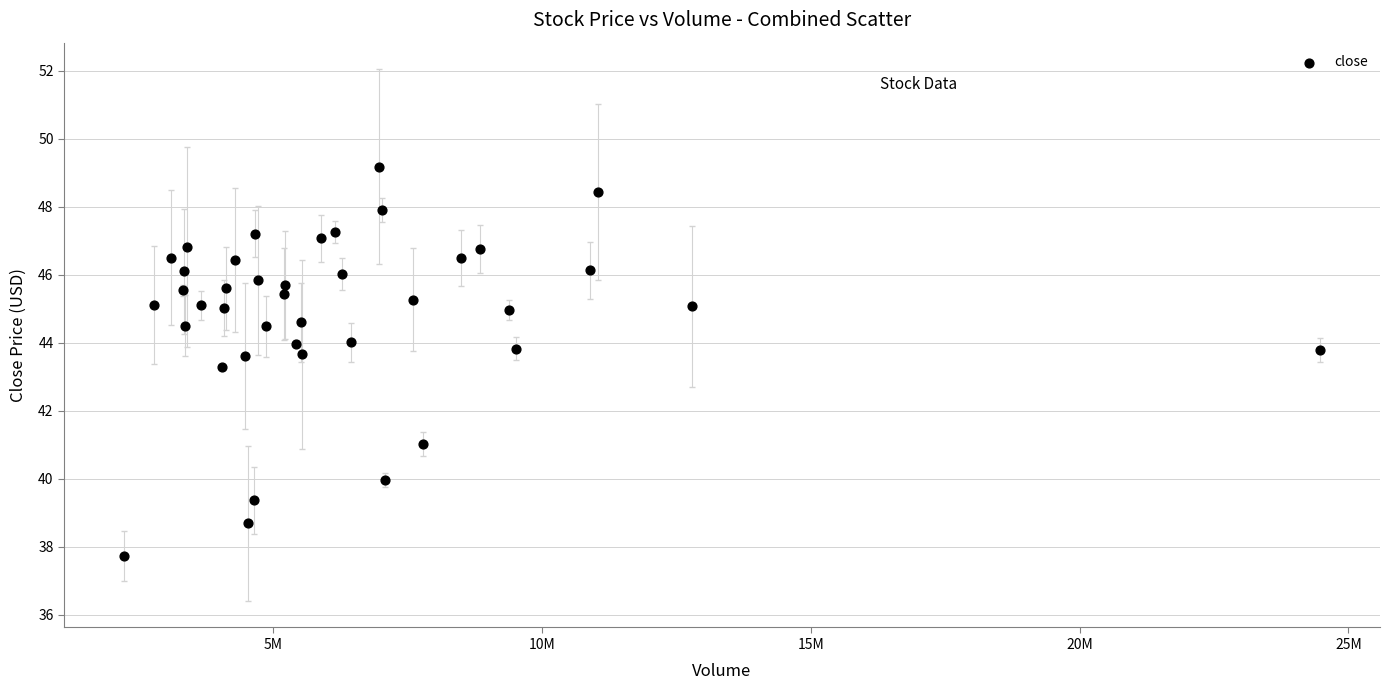

What is the range of X values (max minus min)?

22247352.0